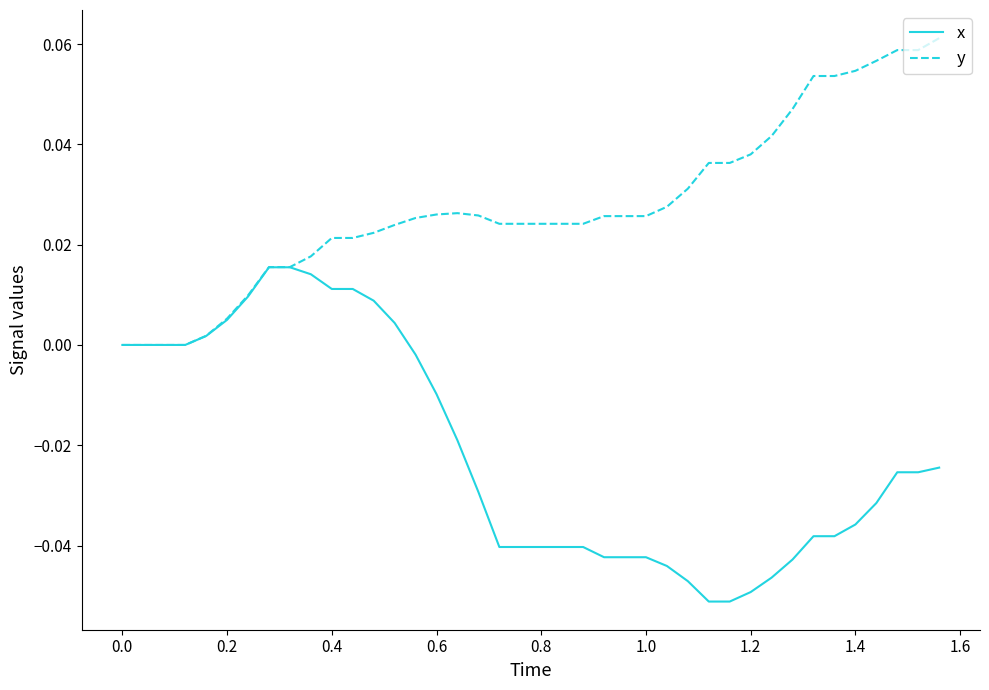

Rank the series by their maximum value, from highest to lowest.

y, x